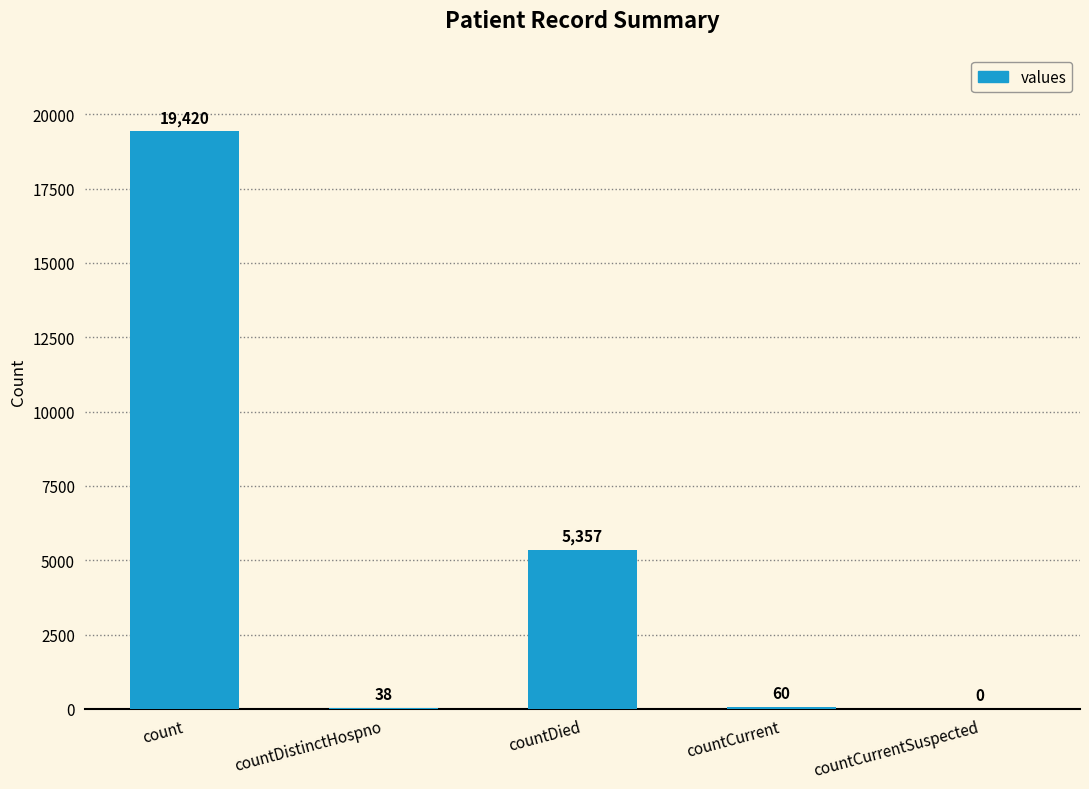

Does the chart contain stacked bars?

No